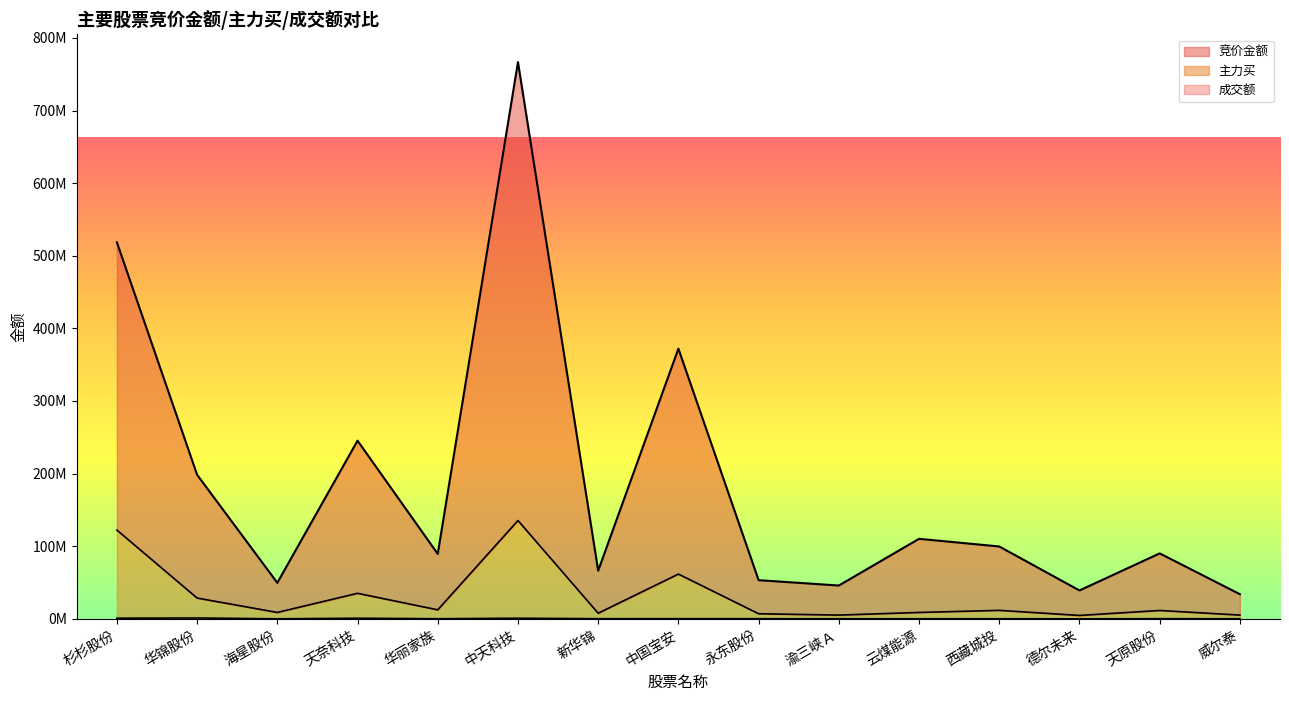

At how many categories does at least one series exceed 137920108?

5